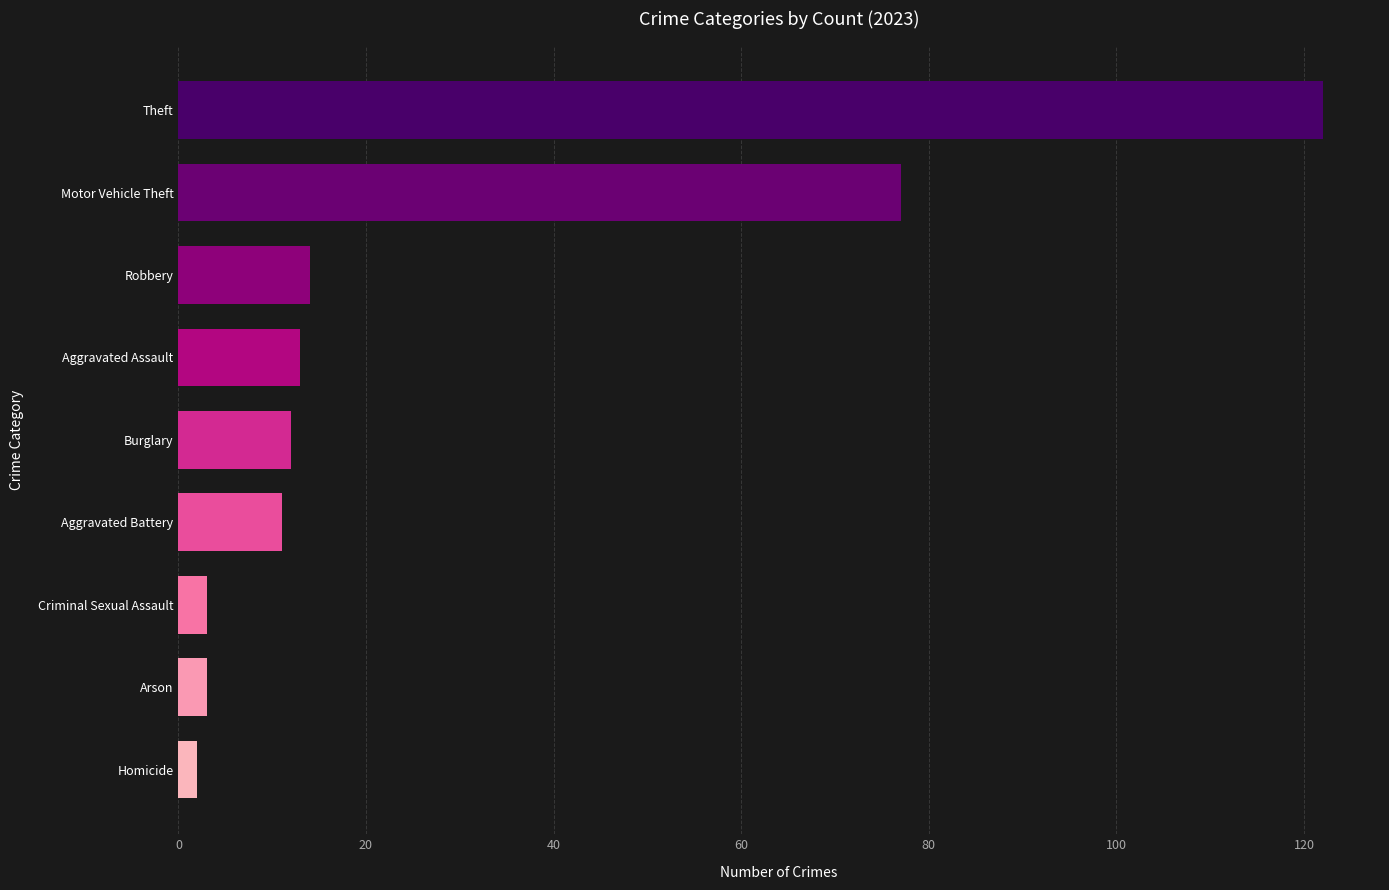

Reading top to bottom, extract all data points from this chart.

122	77	14	13	12	11	3	3	2